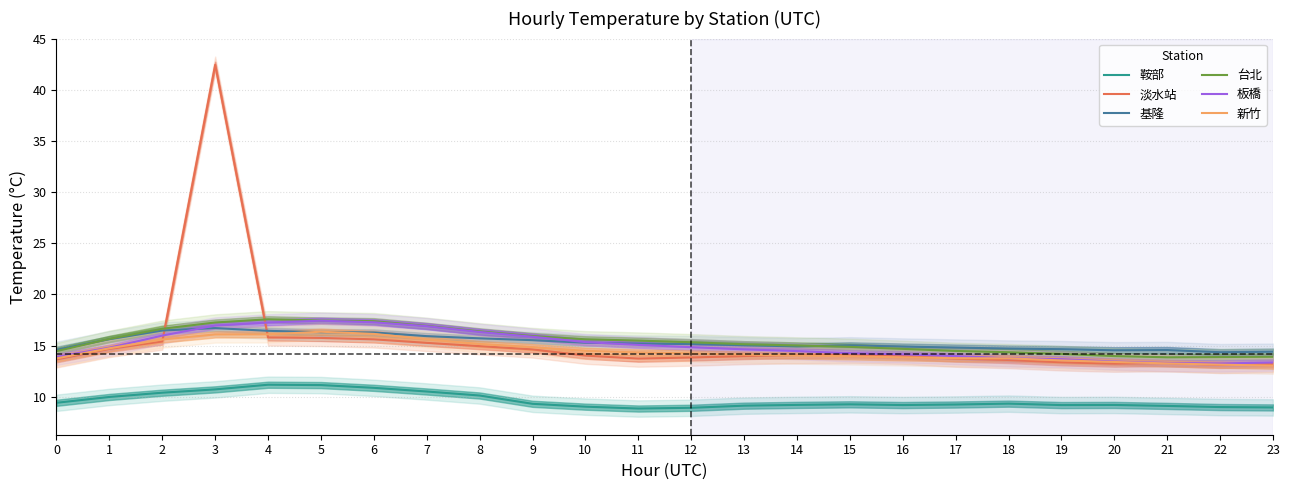

What is the average value of the 新竹 series?

14.5